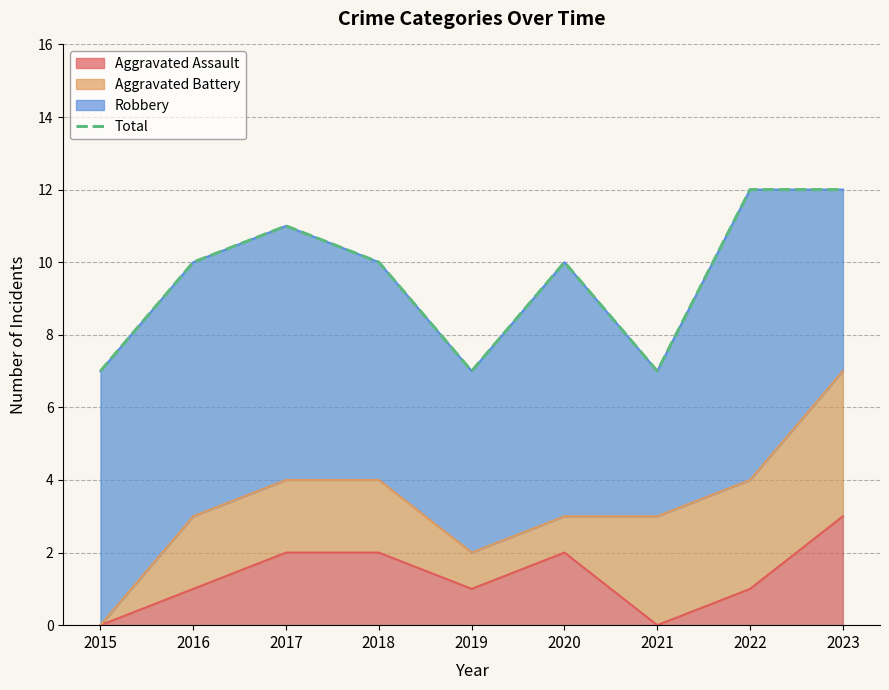

Count the values in the range 7 to 11.

7